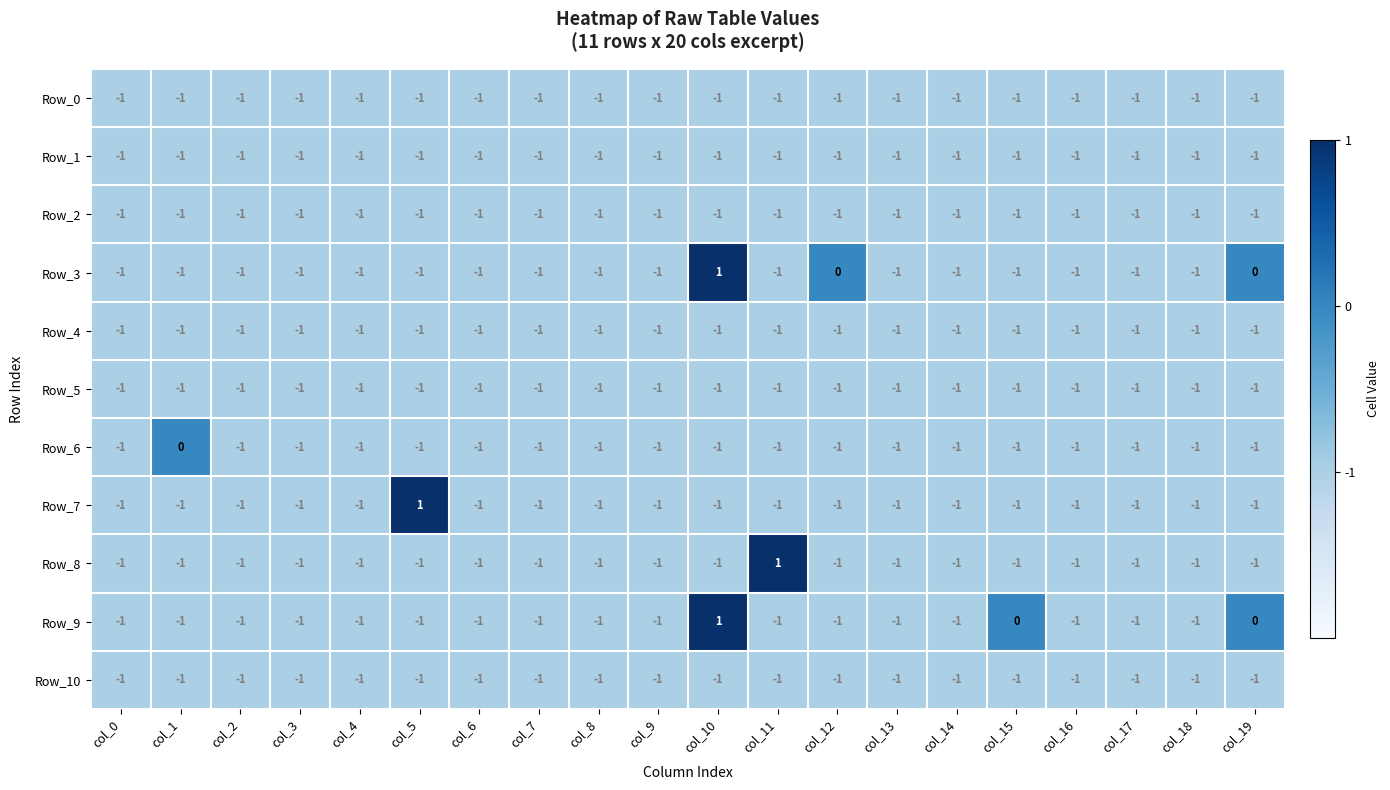

At which category is the sum across all series the highest?

col_10